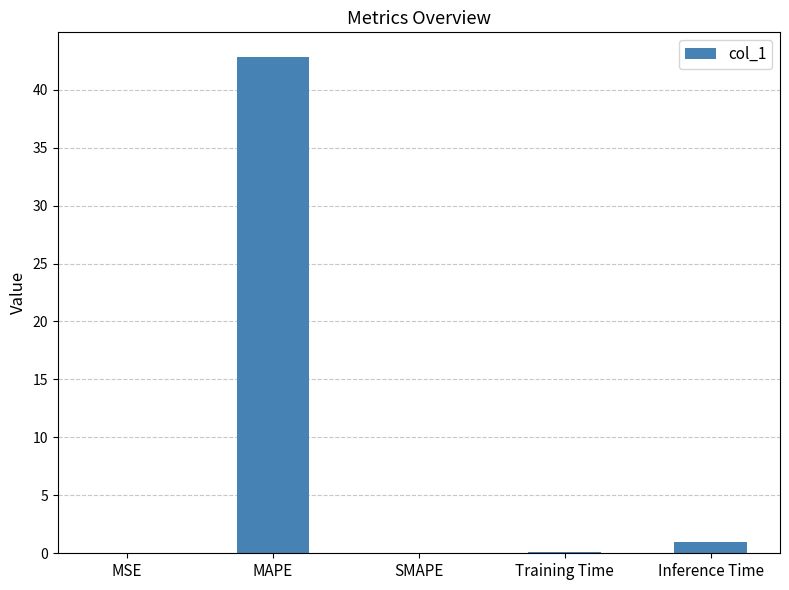

Are the bars horizontal?

No